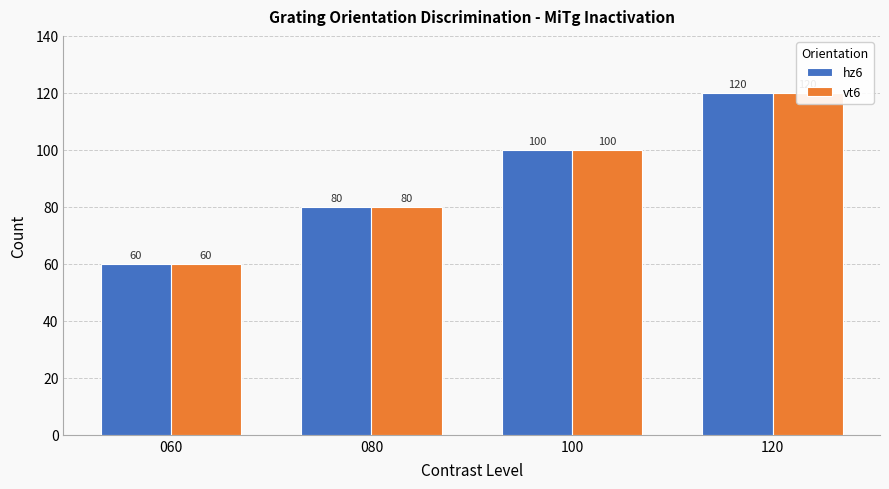

What is the difference between the vt6 values at 060 and 080?

20